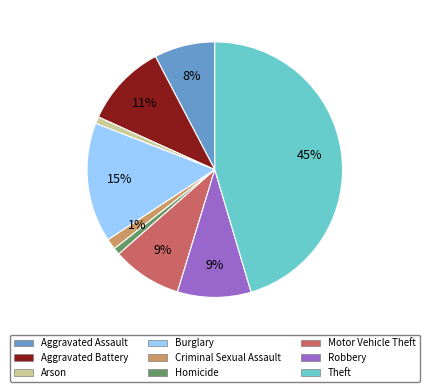

To the nearest percent, what is the combined percentage of Aggravated Assault and Robbery?

17%